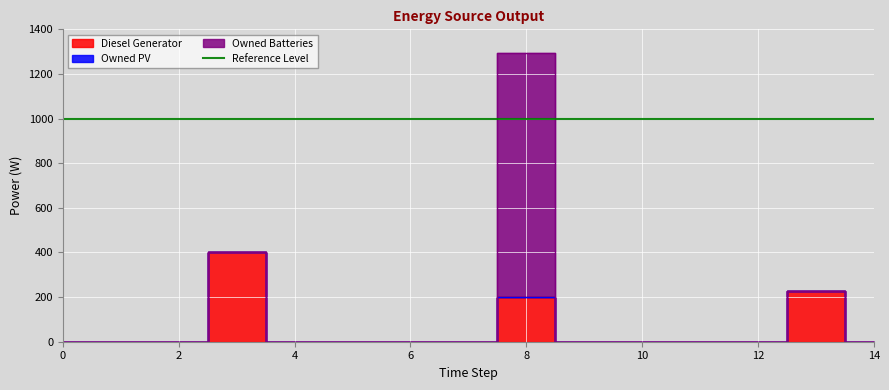

Does the chart display data point markers on the line(s)?

No